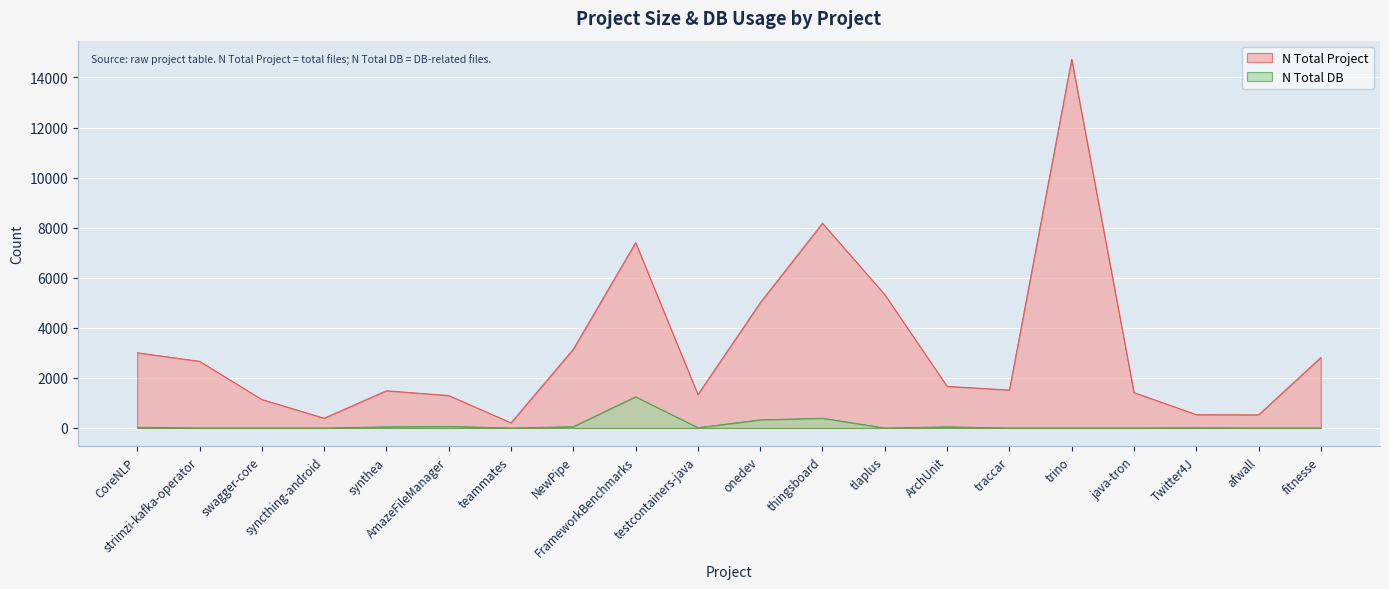

At which label is N Total Project closest to 7469?

FrameworkBenchmarks